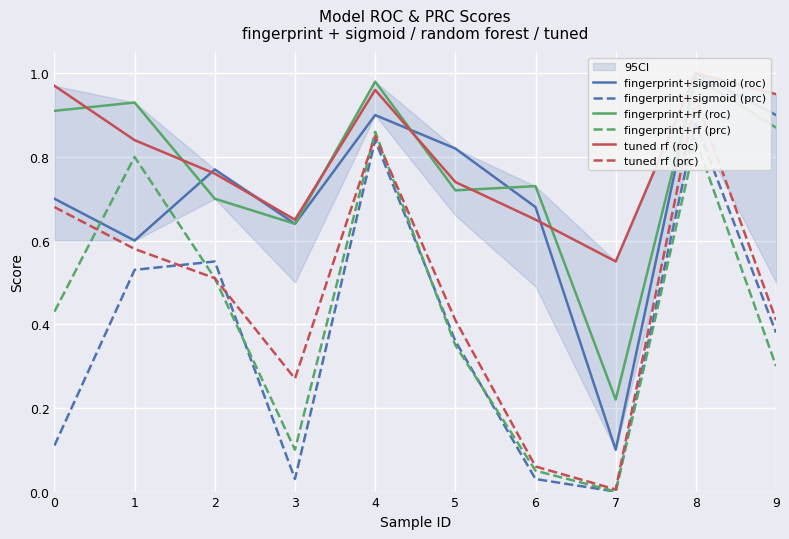

At which category does fingerprint+rf (prc) reach its first local valley?

3